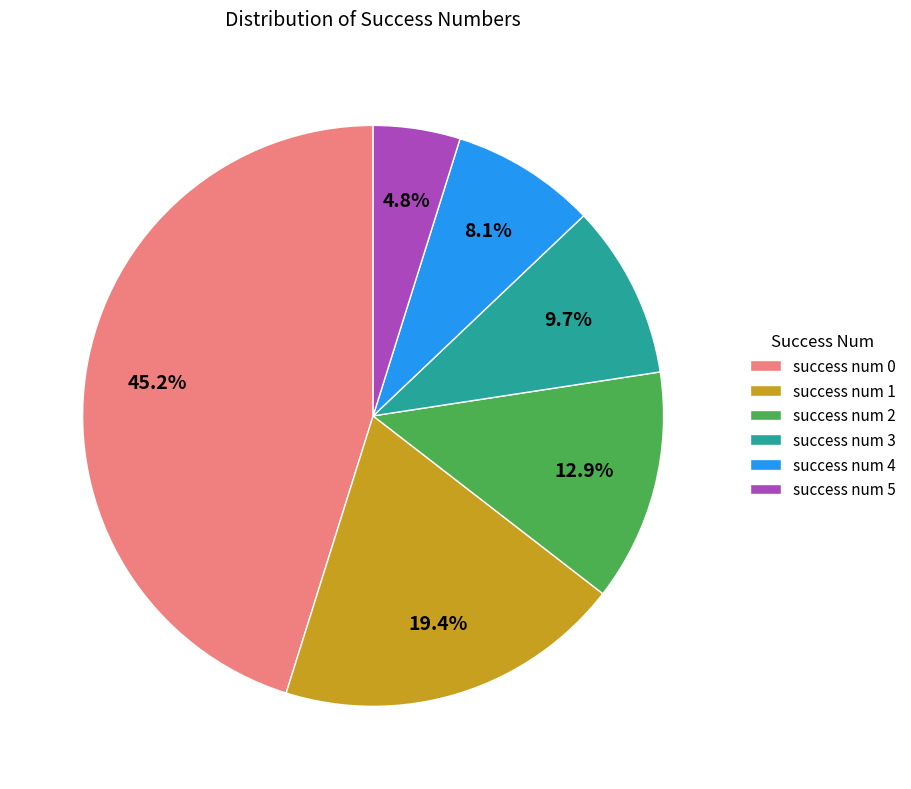

The success num 3 slice represents 10% of the pie. True or false?

True